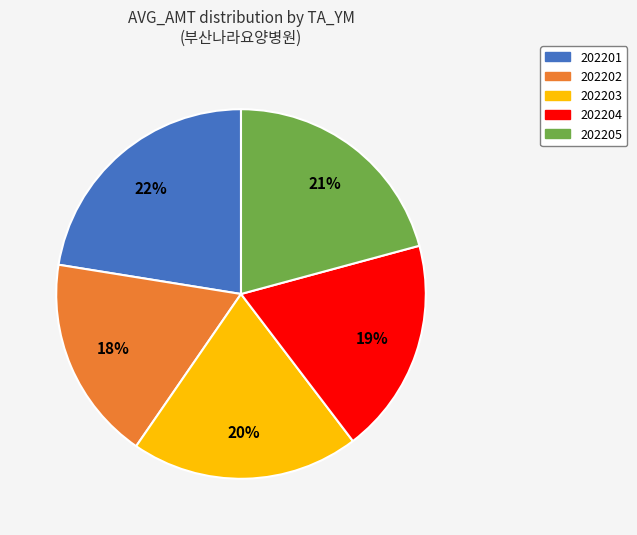

Do 202205 and 202201 together represent more than half of the pie?

No